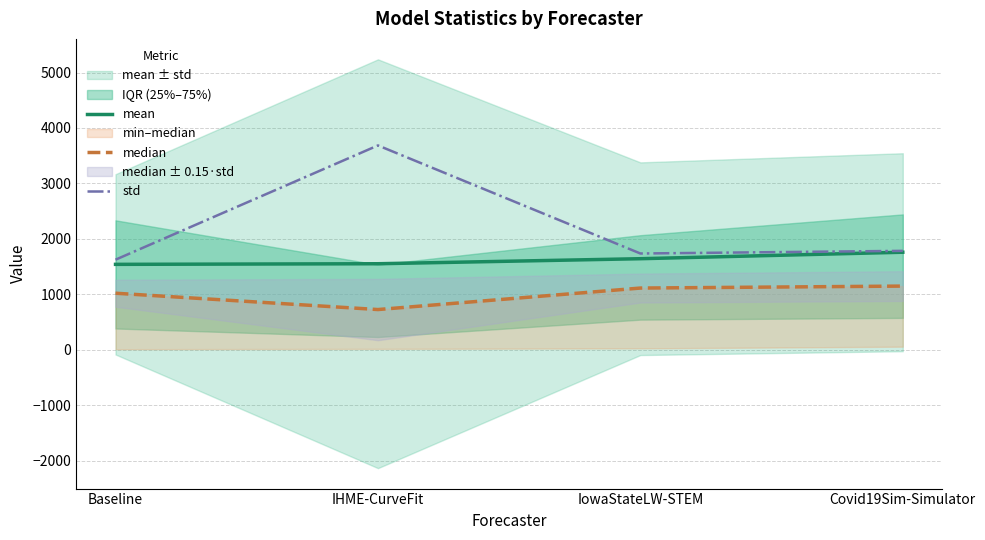

What is the spread (max minus min) of values at Baseline?

604.5